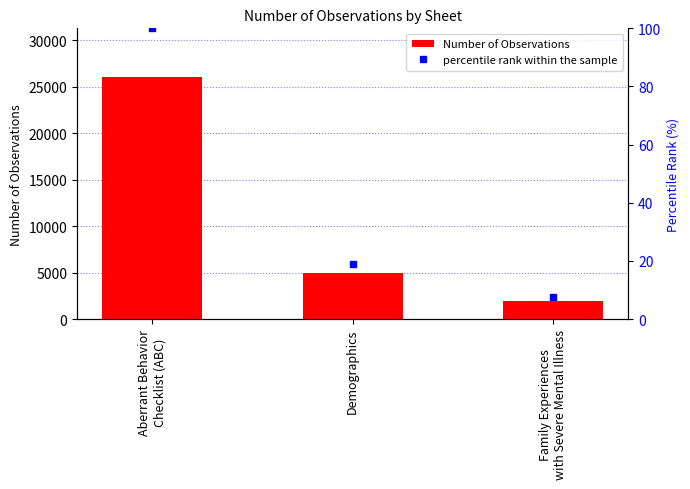

How many data points does each series have?

3